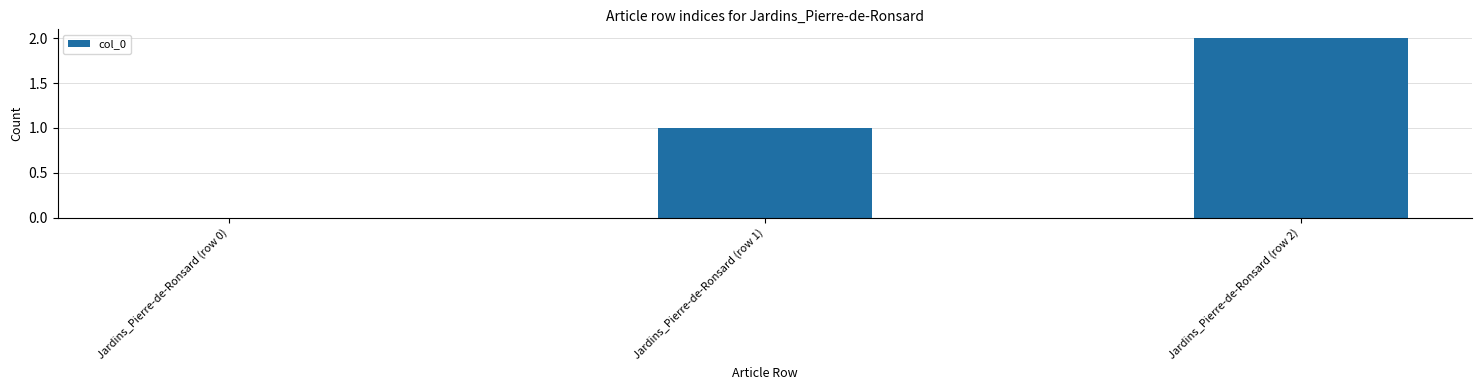

The chart shows a value of 3 at Jardins_Pierre-de-Ronsard (row 2). True or false?

False